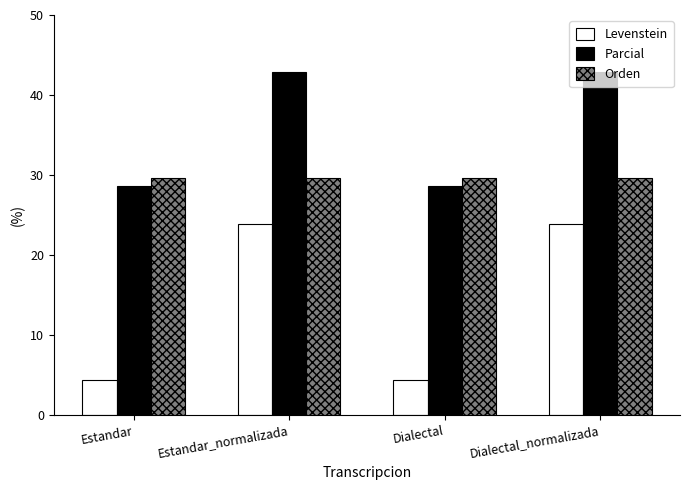

Is the value of Orden at Dialectal_normalizada greater than the value of Levenstein at Estandar_normalizada?

Yes